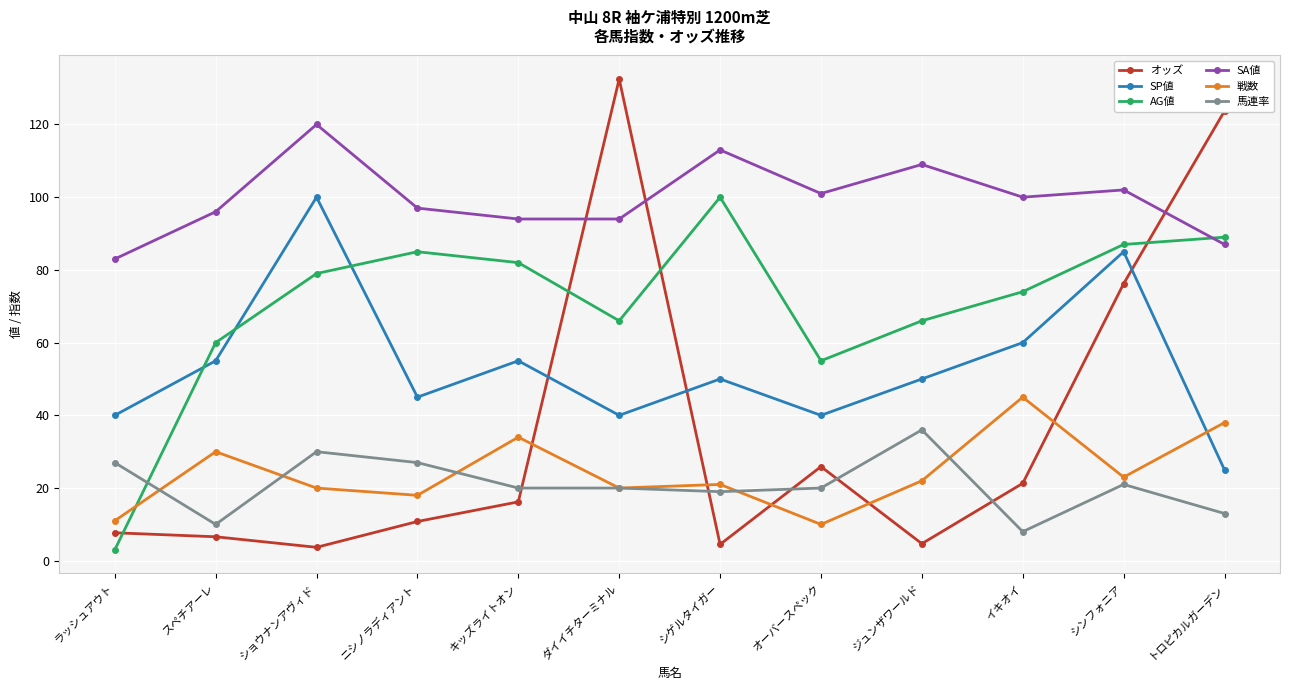

What is the lowest value of the オッズ series?

3.7